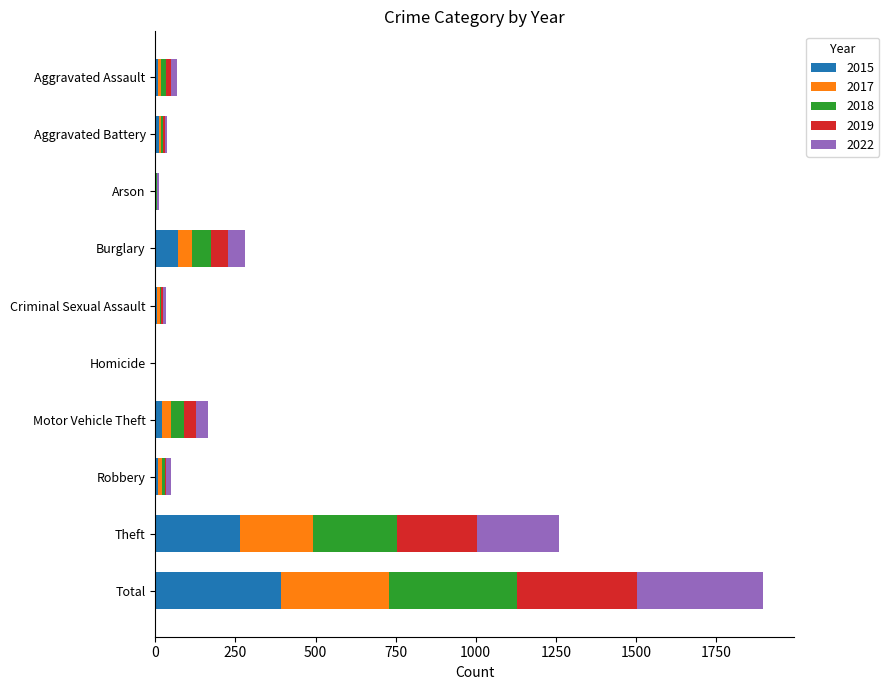

At which category is the sum across all series the highest?

Total